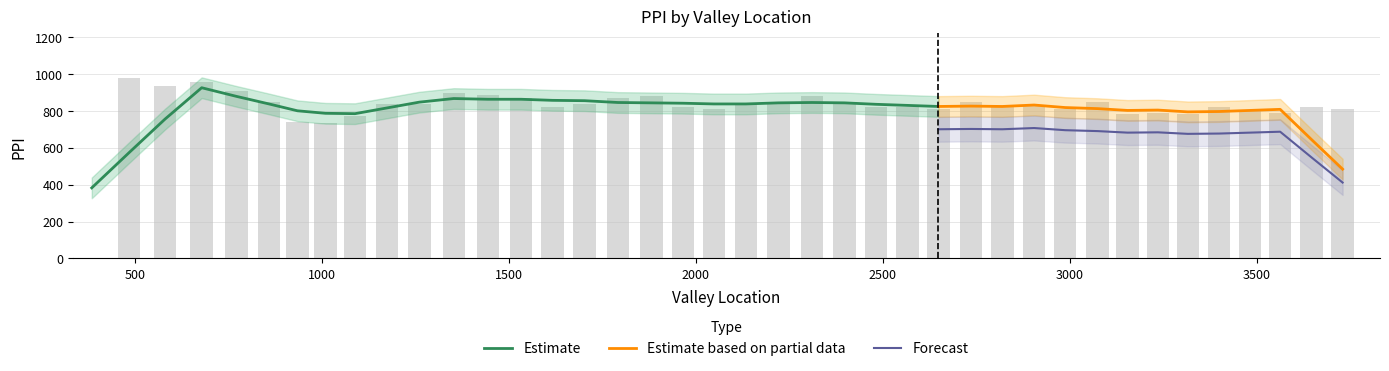

How many values are below 829?

20